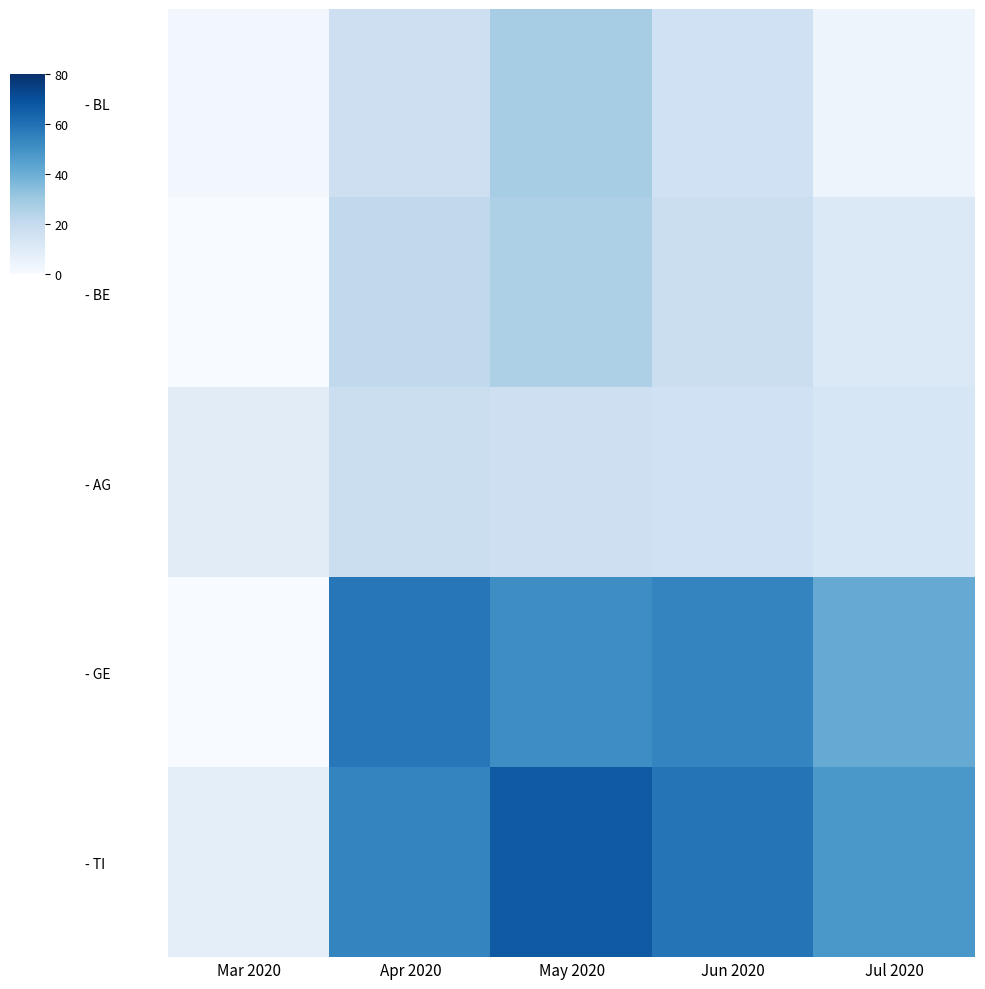

Which series has the largest total across all categories?

- TI